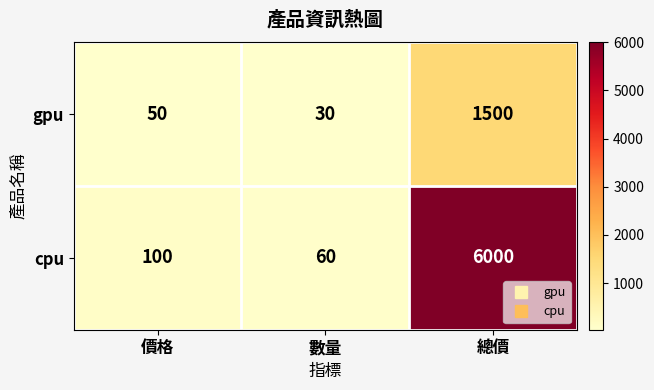

Reading left to right, list all the values displayed in this chart.

gpu: 價格=50	數量=30	總價=1500
cpu: 價格=100	數量=60	總價=6000